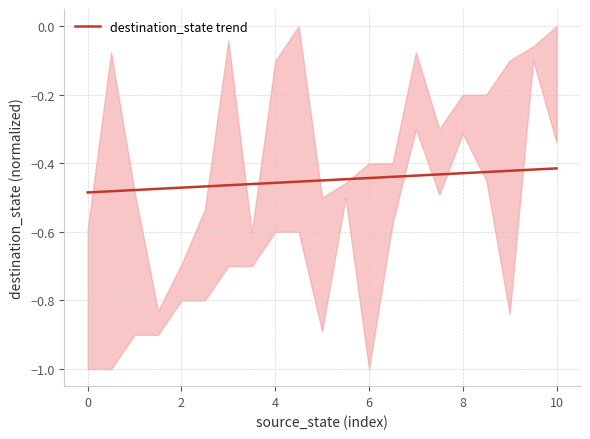

What is the average value?

-0.4